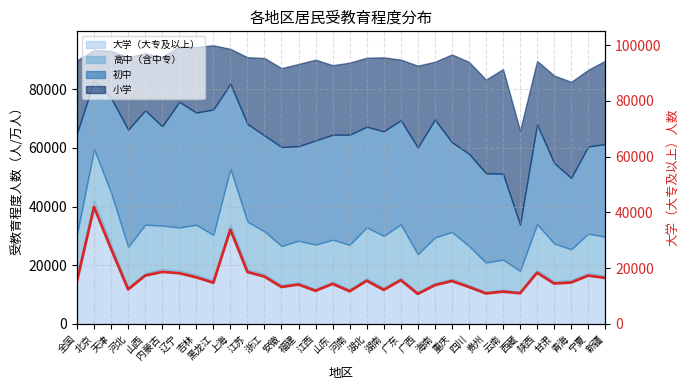

Is it true that the value at 新疆 is 29547?

False